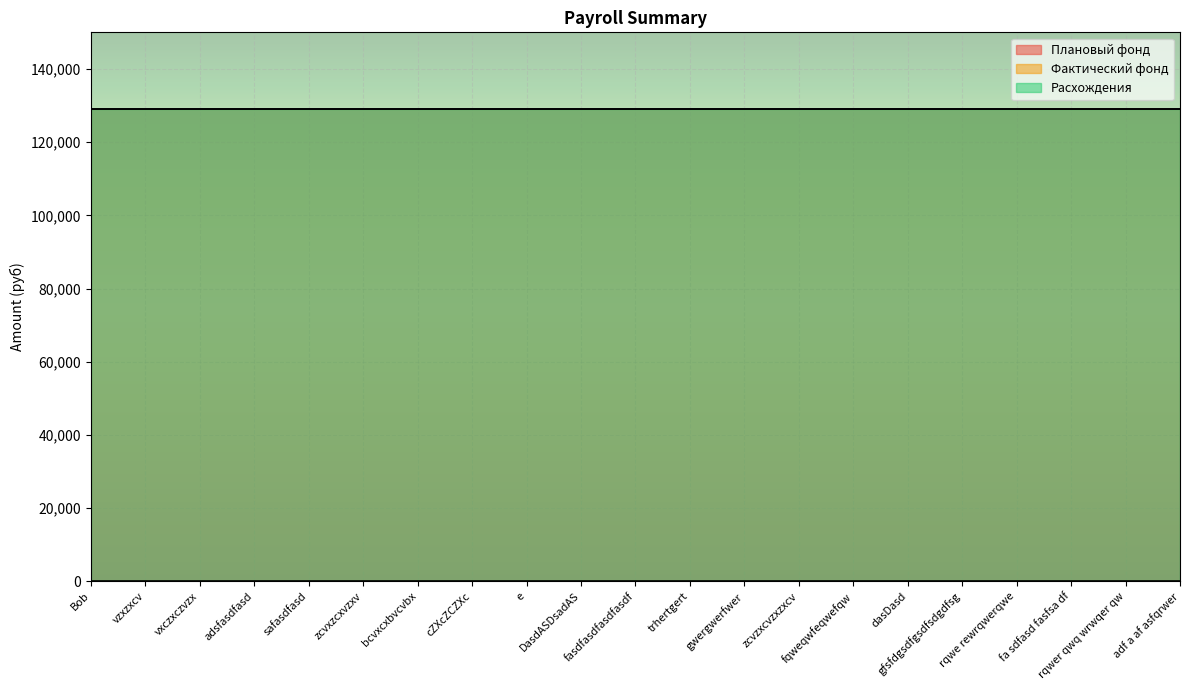

Which series has the largest total across all categories?

Плановый фонд